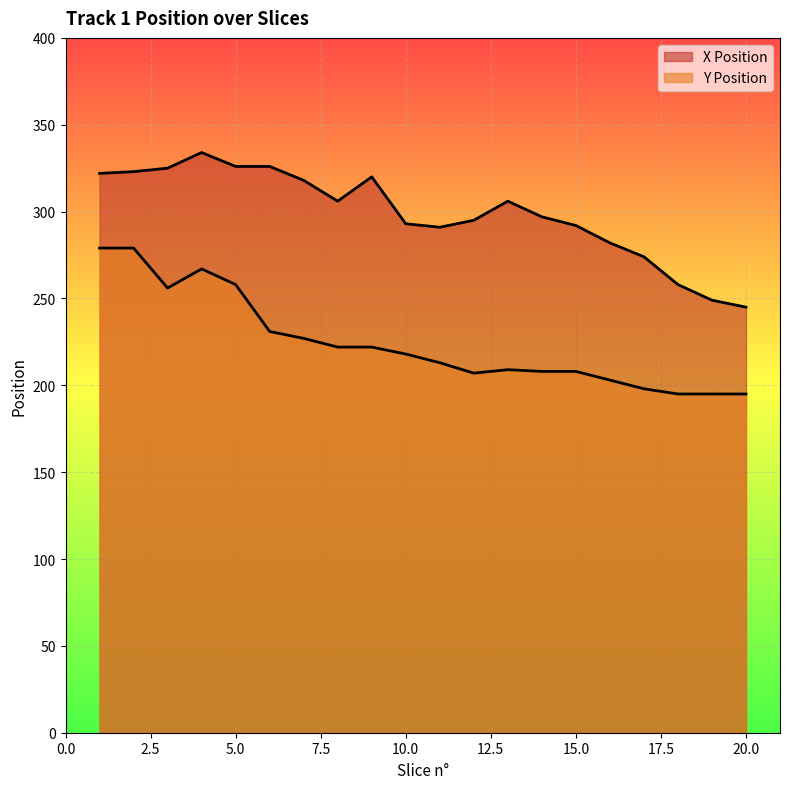

At which label is X Position closest to 289?

11